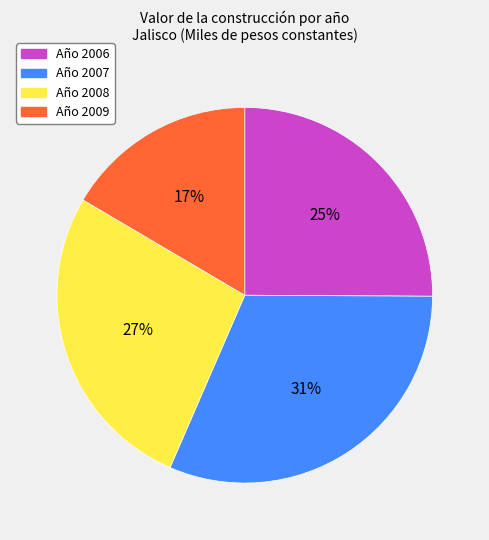

To the nearest percent, what percentage of the pie is Año 2006?

25%